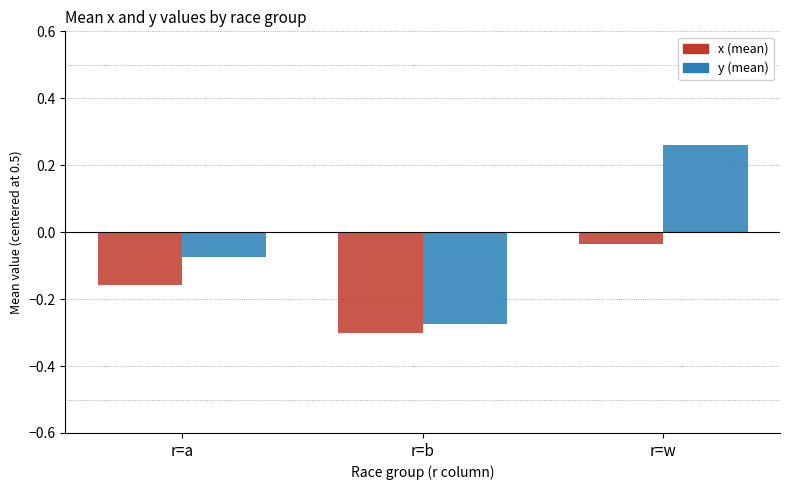

At r=a, list the series in order from smallest to largest.

x (mean), y (mean)